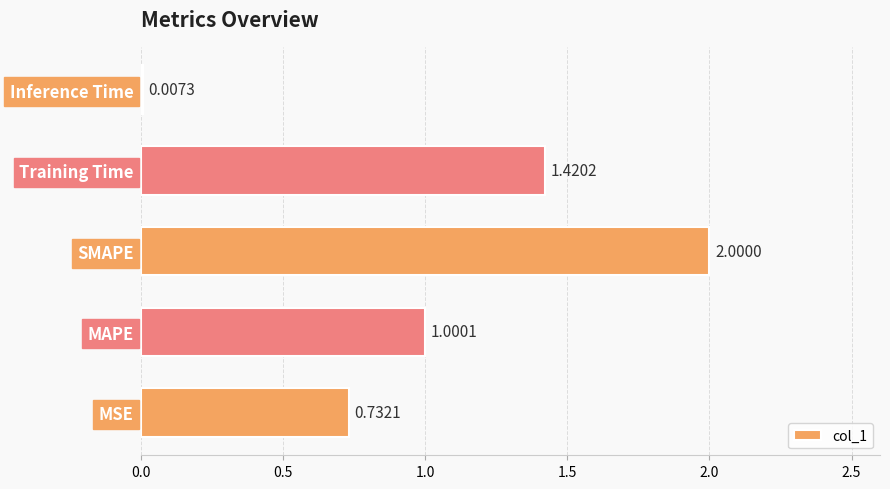

What is the sum of all values?

5.2